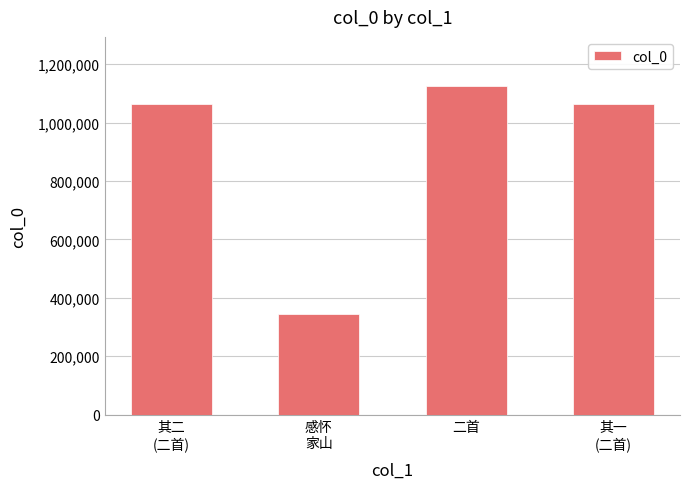

What is the label of the 3rd bar from the right?

感怀
家山